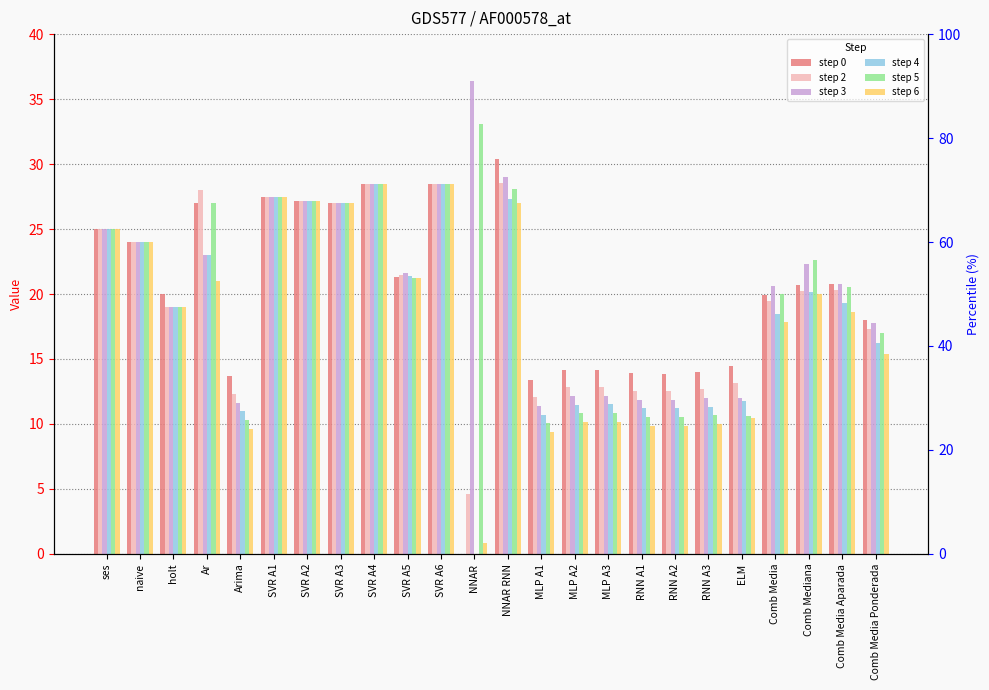

List the series in order of their peak value, lowest first.

step 4, step 6, step 2, step 0, step 5, step 3